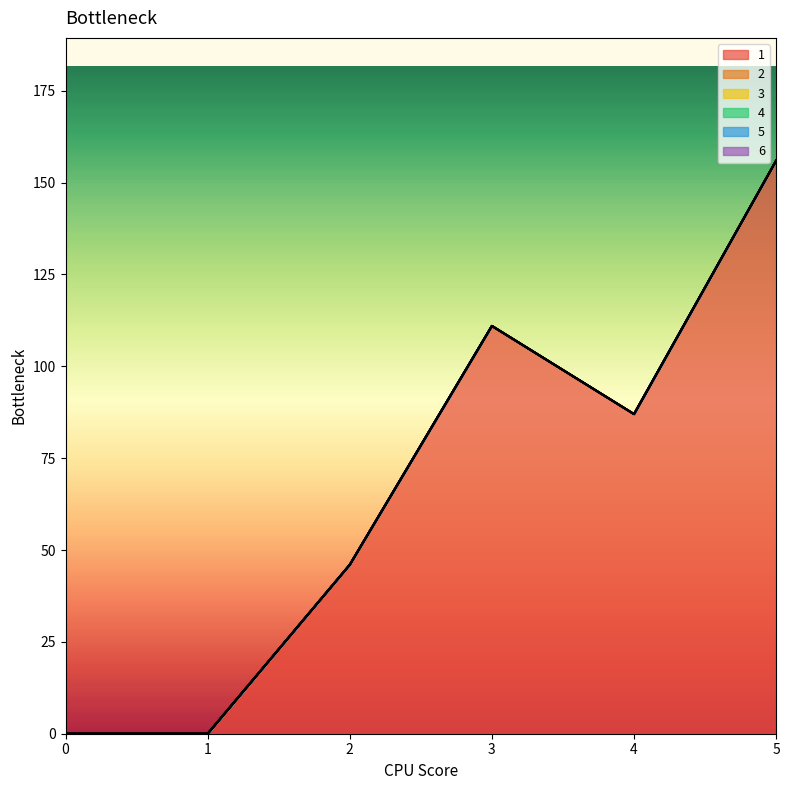

How many lines are shown in the chart?

6